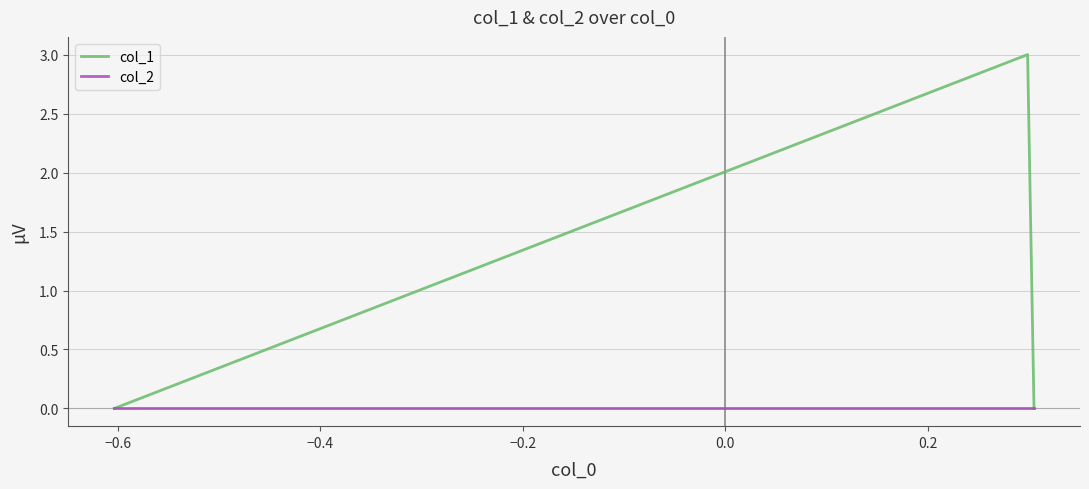

What is the maximum value shown in the chart?

3